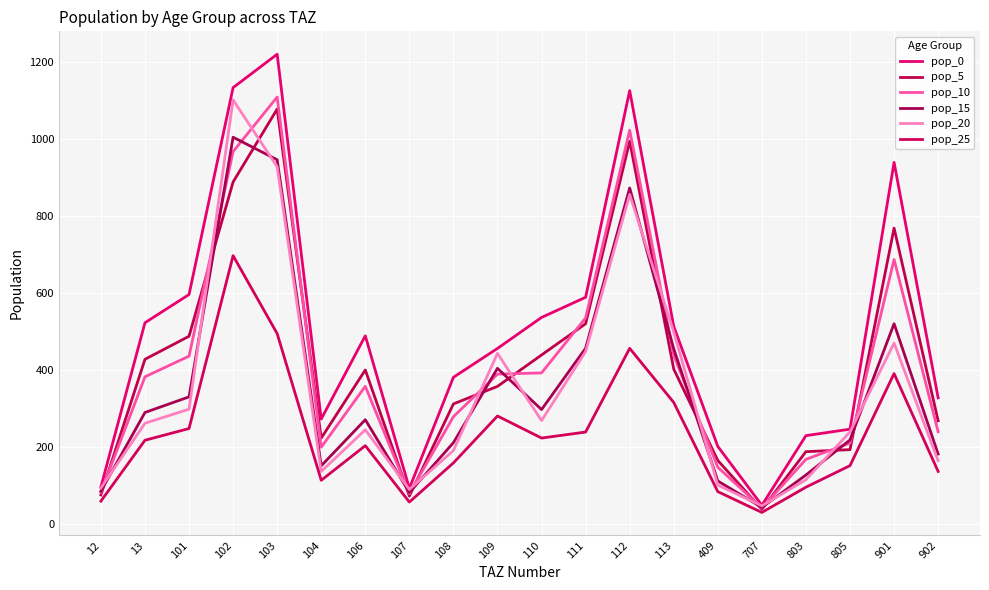

Reading left to right, extract all data points from this chart.

pop_0: 12=95.7	13=522.1	101=595.4	102=1132.6	103=1219.3	104=272.0	106=488.3	107=91.9	108=380.5	109=455.4	110=535.9	111=588.2	112=1124.8	113=512.5	409=200.9	707=48.0	803=228.9	805=245.8	901=938.5	902=327.1
pop_5: 12=75.0	13=427.2	101=487.1	102=887.6	103=1076.9	104=222.5	106=399.4	107=72.0	108=311.3	109=356.9	110=438.4	111=519.5	112=993.5	113=401.7	409=164.4	707=37.7	803=187.3	805=192.6	901=767.8	902=267.6
pop_10: 12=81.7	13=381.8	101=435.3	102=966.6	103=1108.2	104=198.9	106=357.0	107=78.4	108=278.2	109=388.6	110=391.8	111=534.6	112=1022.3	113=437.4	409=146.9	707=41.0	803=167.4	805=209.7	901=686.3	902=239.2
pop_15: 12=84.8	13=289.1	101=329.6	102=1003.9	103=945.3	104=150.6	106=270.3	107=81.4	108=210.7	109=403.6	110=296.7	111=456.0	112=872.0	113=454.3	409=111.2	707=42.6	803=126.8	805=217.8	901=519.6	902=181.1
pop_20: 12=93.0	13=261.1	101=297.7	102=1100.7	103=927.1	104=136.0	106=244.2	107=89.3	108=190.3	109=442.6	110=268.0	111=447.2	112=855.2	113=498.1	409=100.5	707=46.7	803=114.5	805=238.8	901=469.3	902=163.6
pop_25: 12=58.9	13=217.0	101=247.4	102=696.3	103=493.9	104=113.0	106=202.9	107=56.5	108=158.1	109=279.9	110=222.7	111=238.3	112=455.6	113=315.1	409=83.5	707=29.5	803=95.1	805=151.1	901=390.0	902=135.9